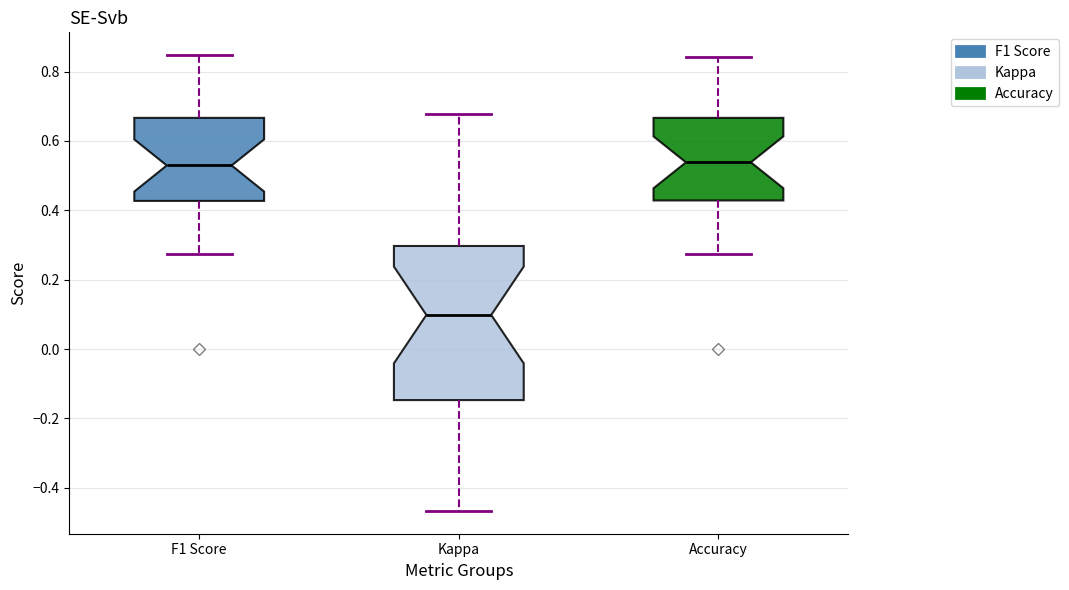

Reading left to right, read every box against the y-axis: the position of its median line, the range the box covers, and the ends of its whiskers. The values are not printed on the chart, so give them approximately, as read against the axis.

F1 Score: median 0.52, box 0.42 to 0.66, whiskers 0.28 to 0.84
Kappa: median 0.10, box -0.14 to 0.30, whiskers -0.46 to 0.68
Accuracy: median 0.54, box 0.42 to 0.66, whiskers 0.28 to 0.84